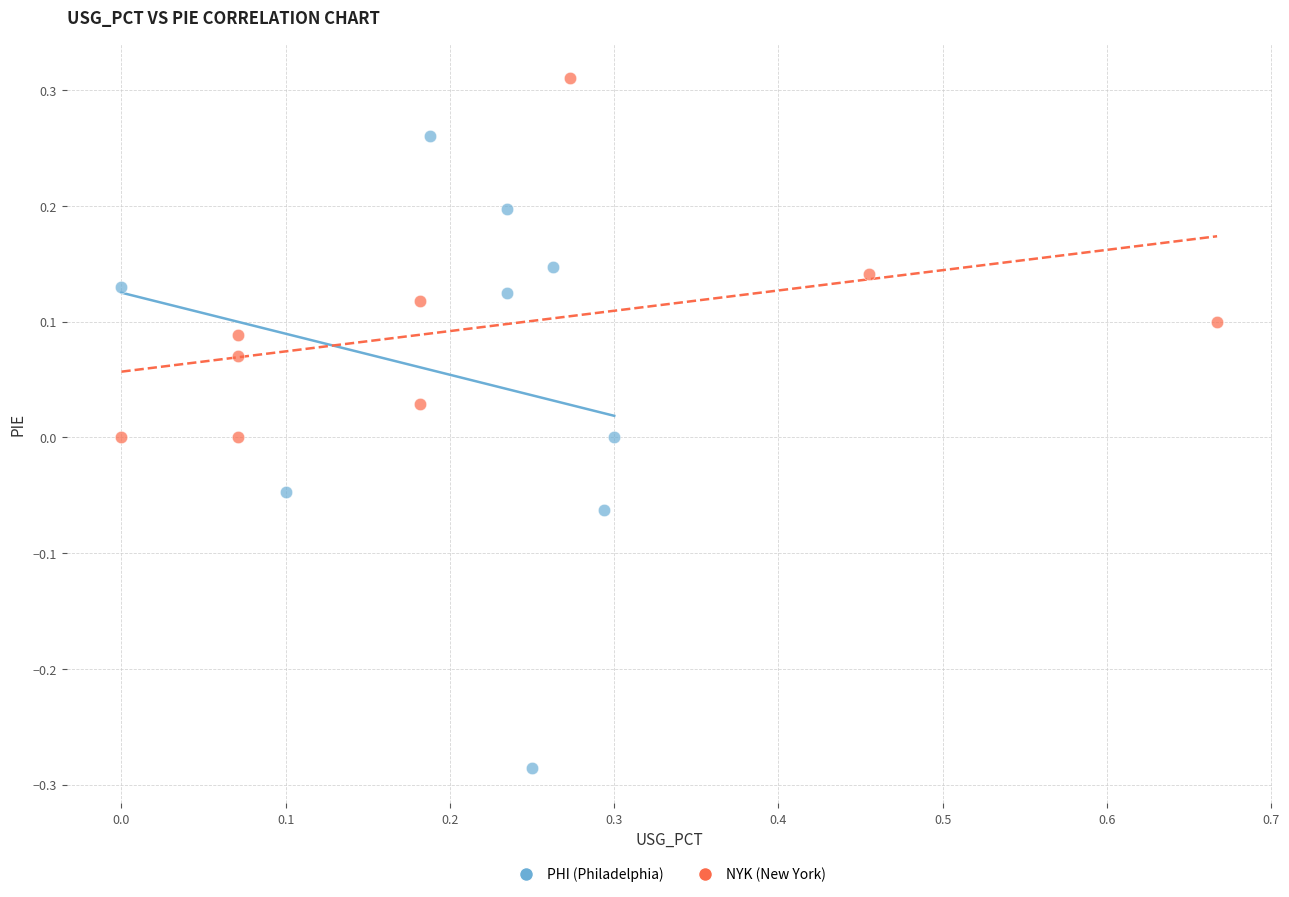

Which series contains the highest Y value?

NYK (New York)